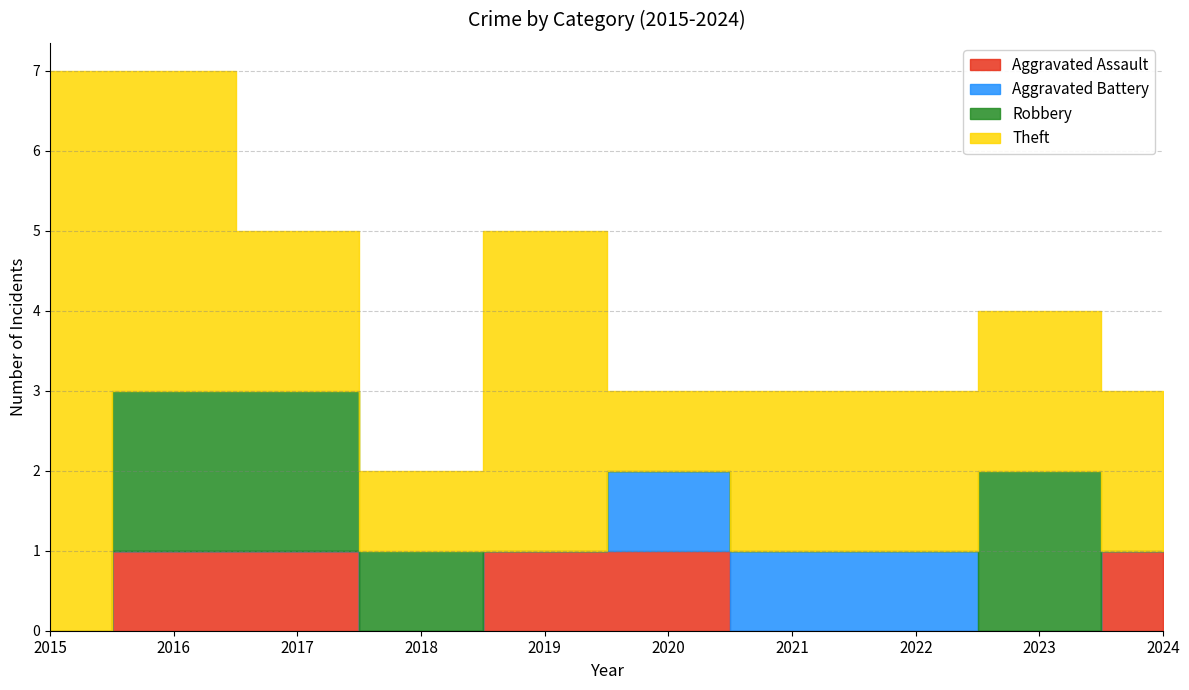

True or false: Aggravated Battery and Robbery intersect in this chart.

True